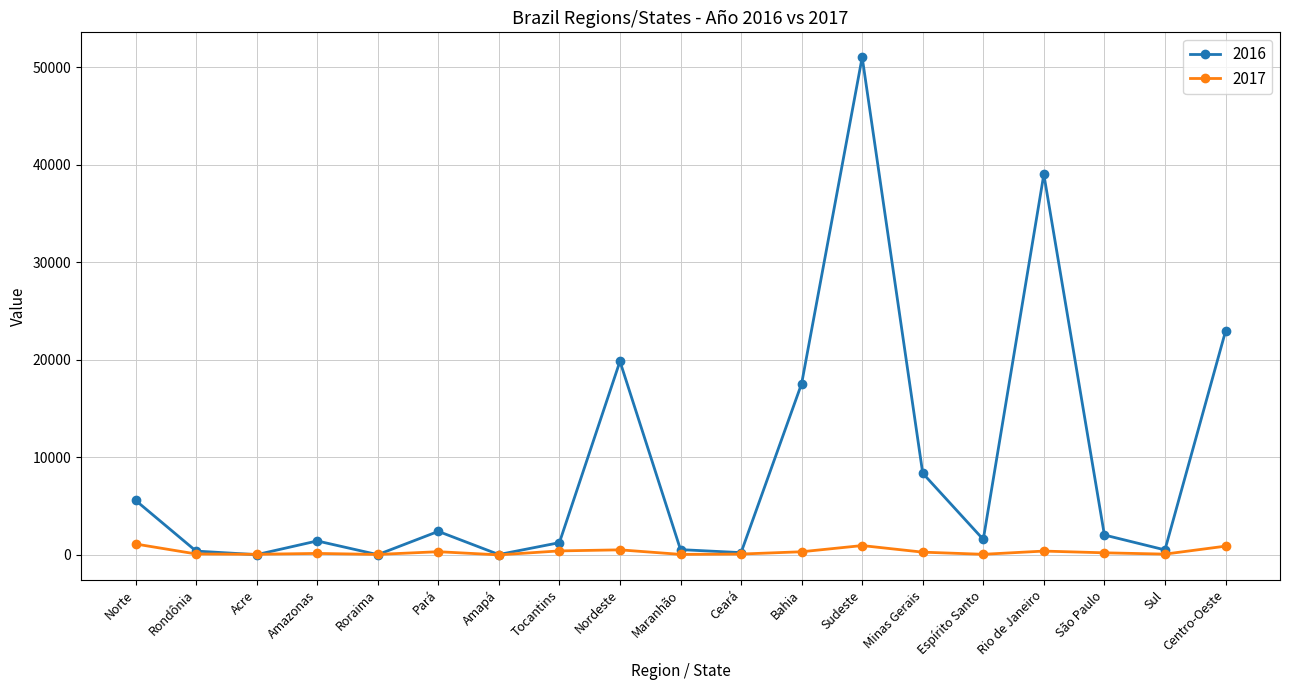

What position from the left is São Paulo?

17